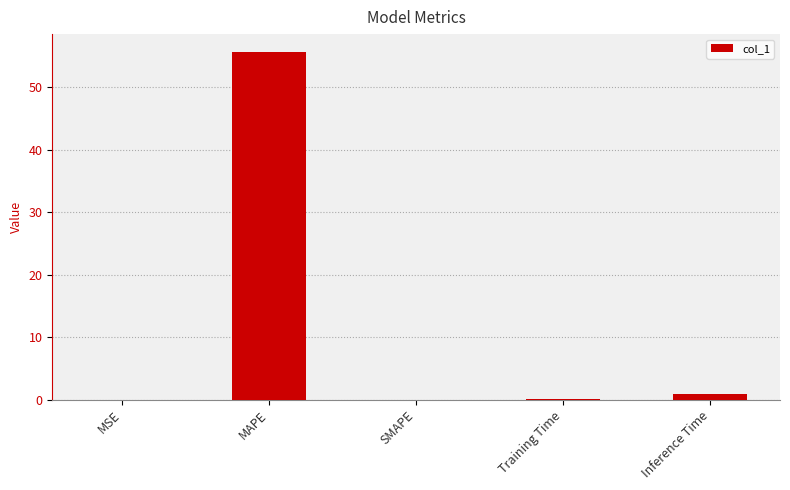

At which category does the chart reach its peak across all series?

MAPE